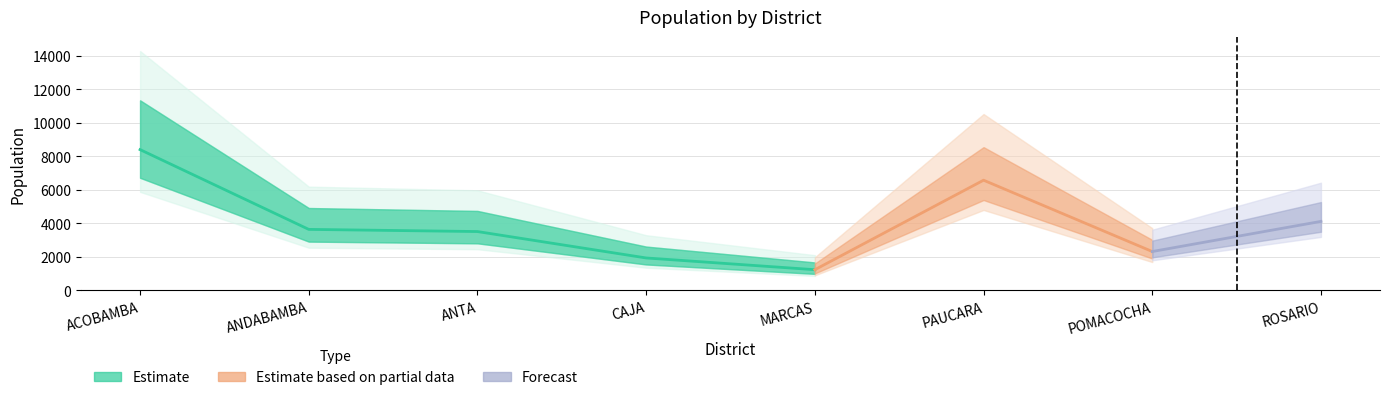

What is the label of the 3rd point from the left?

ANTA